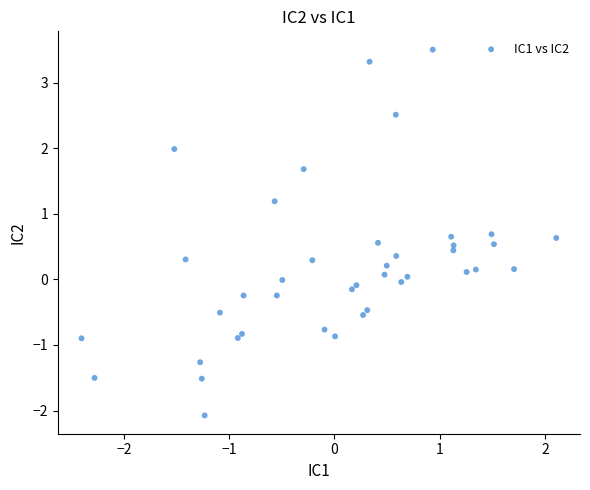

What is the range of X values (max minus min)?

4.5